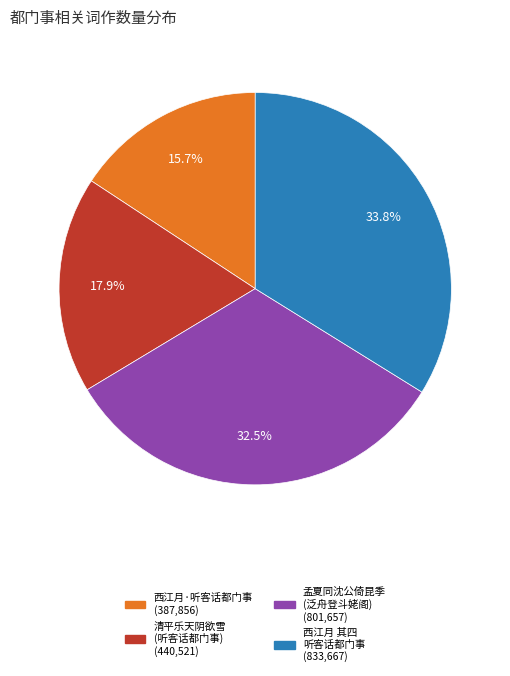

Is there a majority slice in this chart?

No